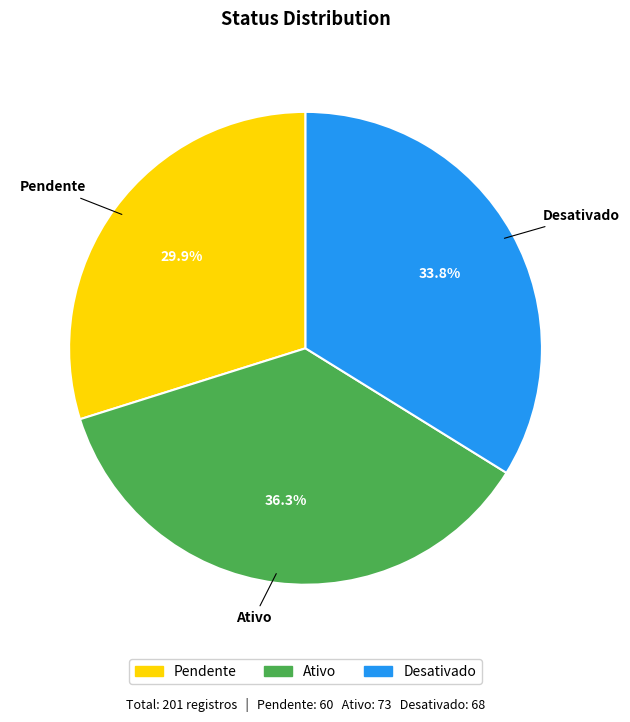

To the nearest percent, what percentage of the pie is Desativado?

34%